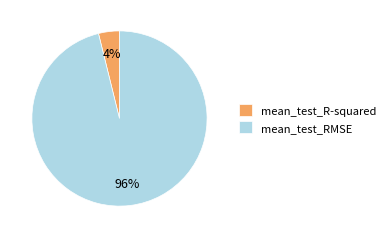

To the nearest percent, what is the difference between the mean_test_R-squared and mean_test_RMSE slice percentages?

92%